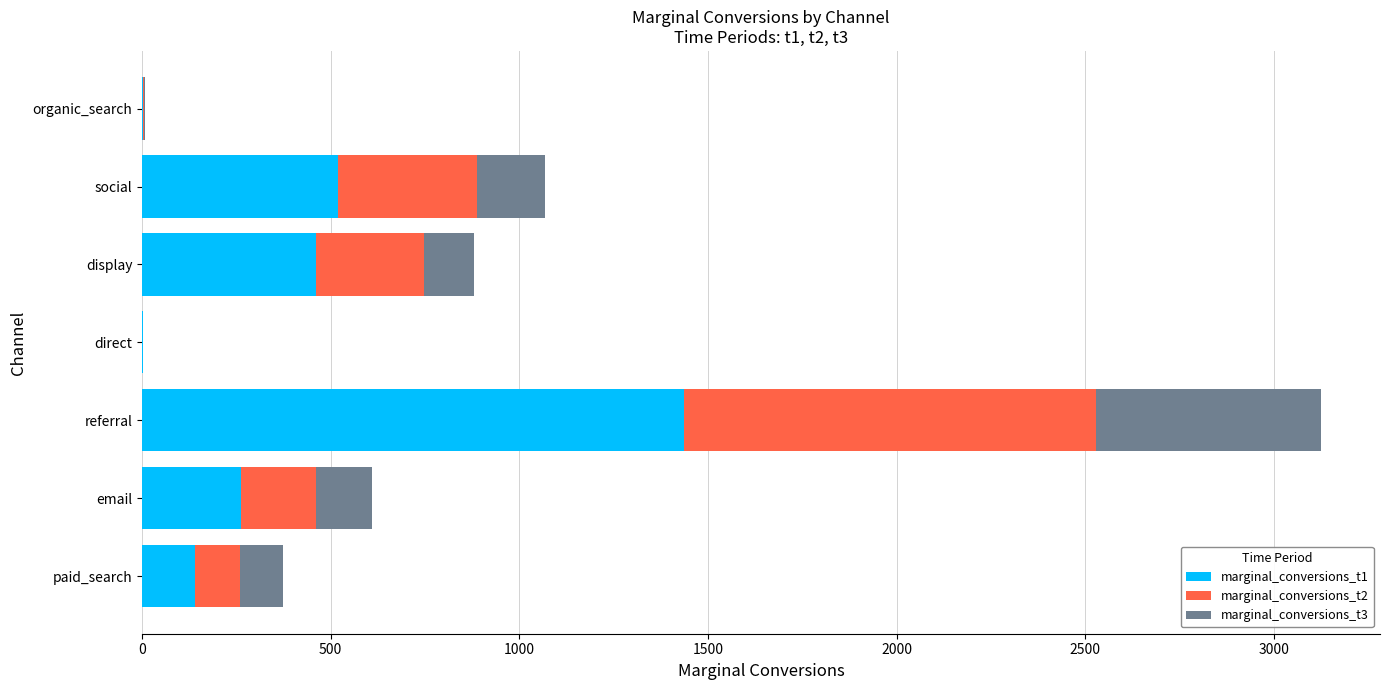

The value of marginal_conversions_t1 at referral is 911.3. True or false?

False